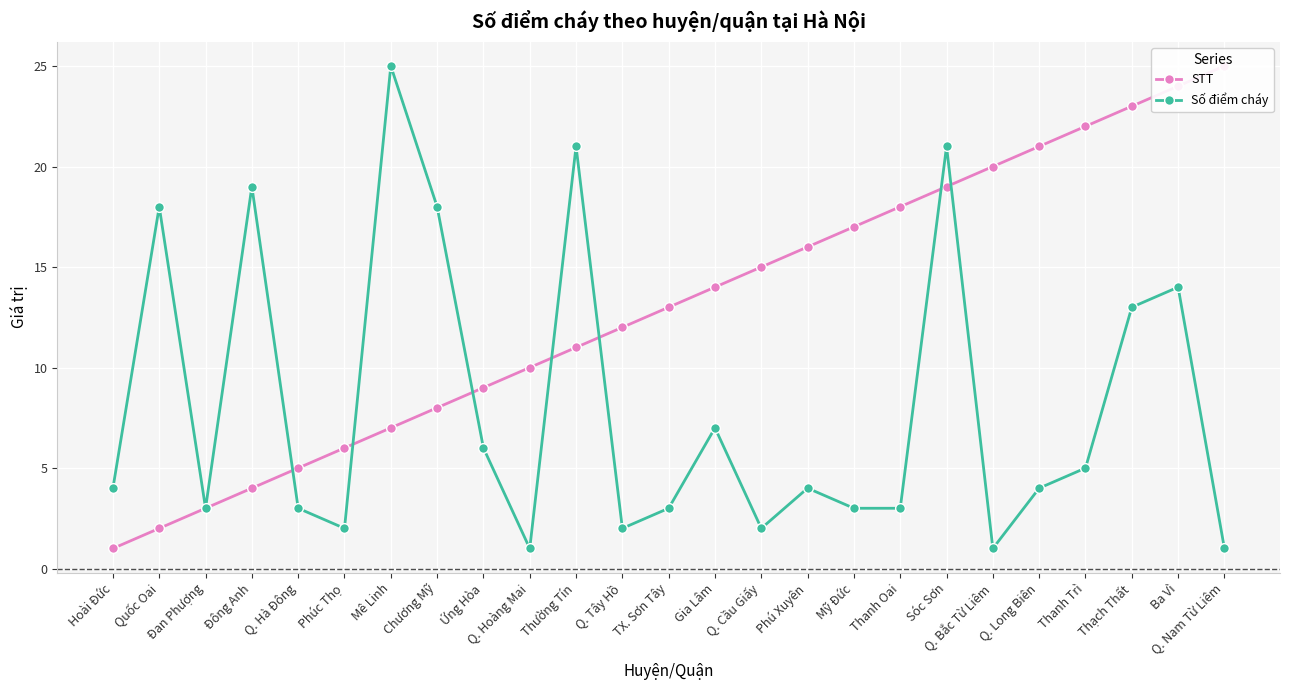

Reading left to right, transcribe all the data shown in this chart.

STT: 1	2	3	4	5	6	7	8	9	10	11	12	13	14	15	16	17	18	19	20	21	22	23	24	25
Số điểm cháy: 4	18	3	19	3	2	25	18	6	1	21	2	3	7	2	4	3	3	21	1	4	5	13	14	1